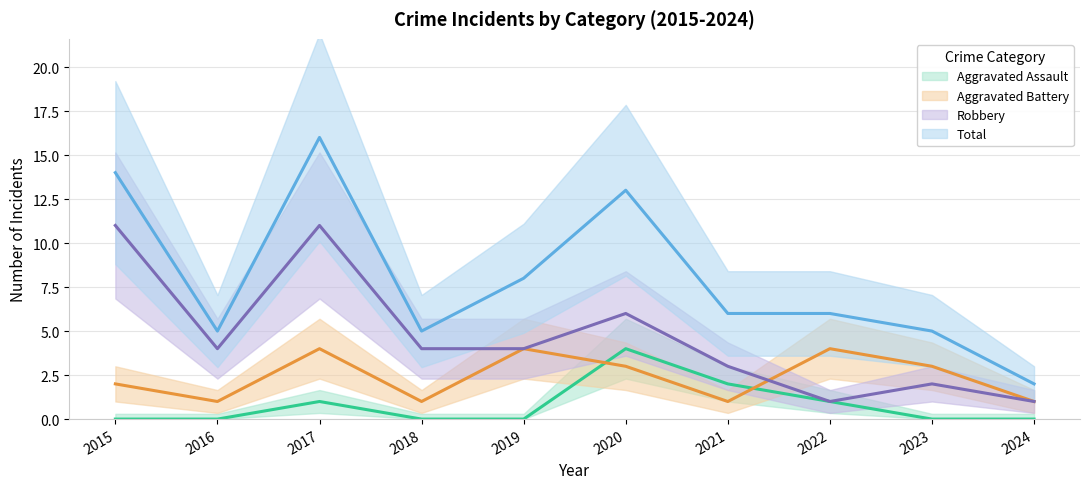

How many interior local valleys does the Robbery series have?

2